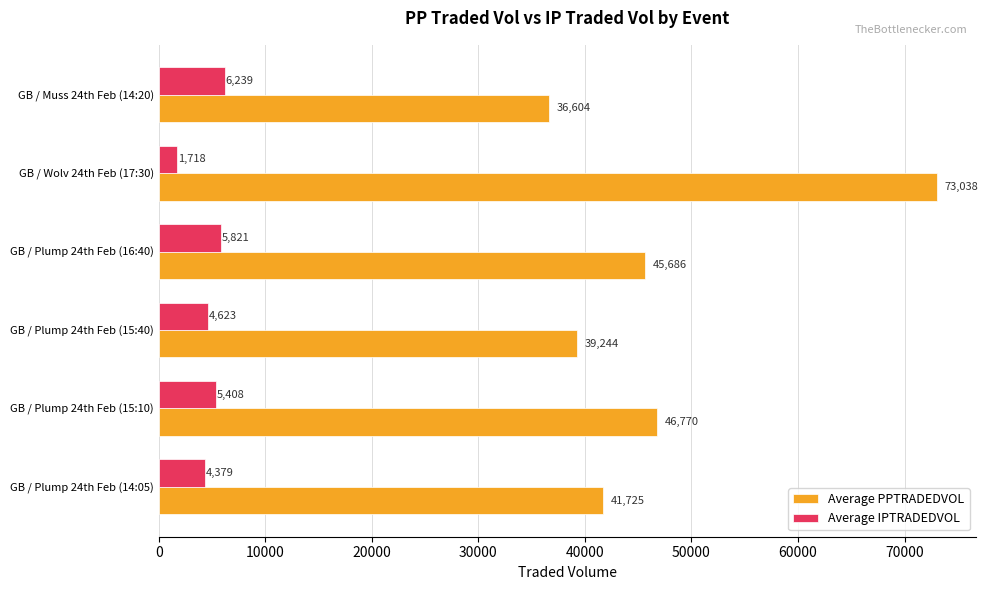

At which label does Average PPTRADEDVOL reach its minimum?

GB / Muss 24th Feb (14:20)